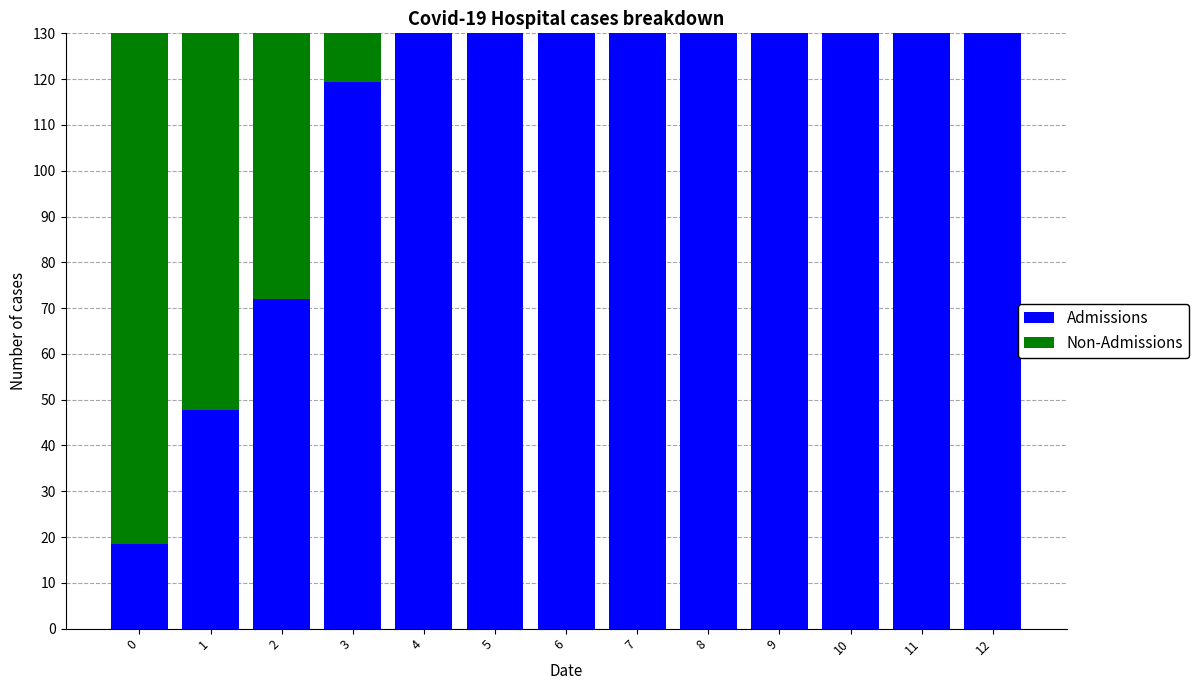

At how many categories does at least one series exceed 295?

4